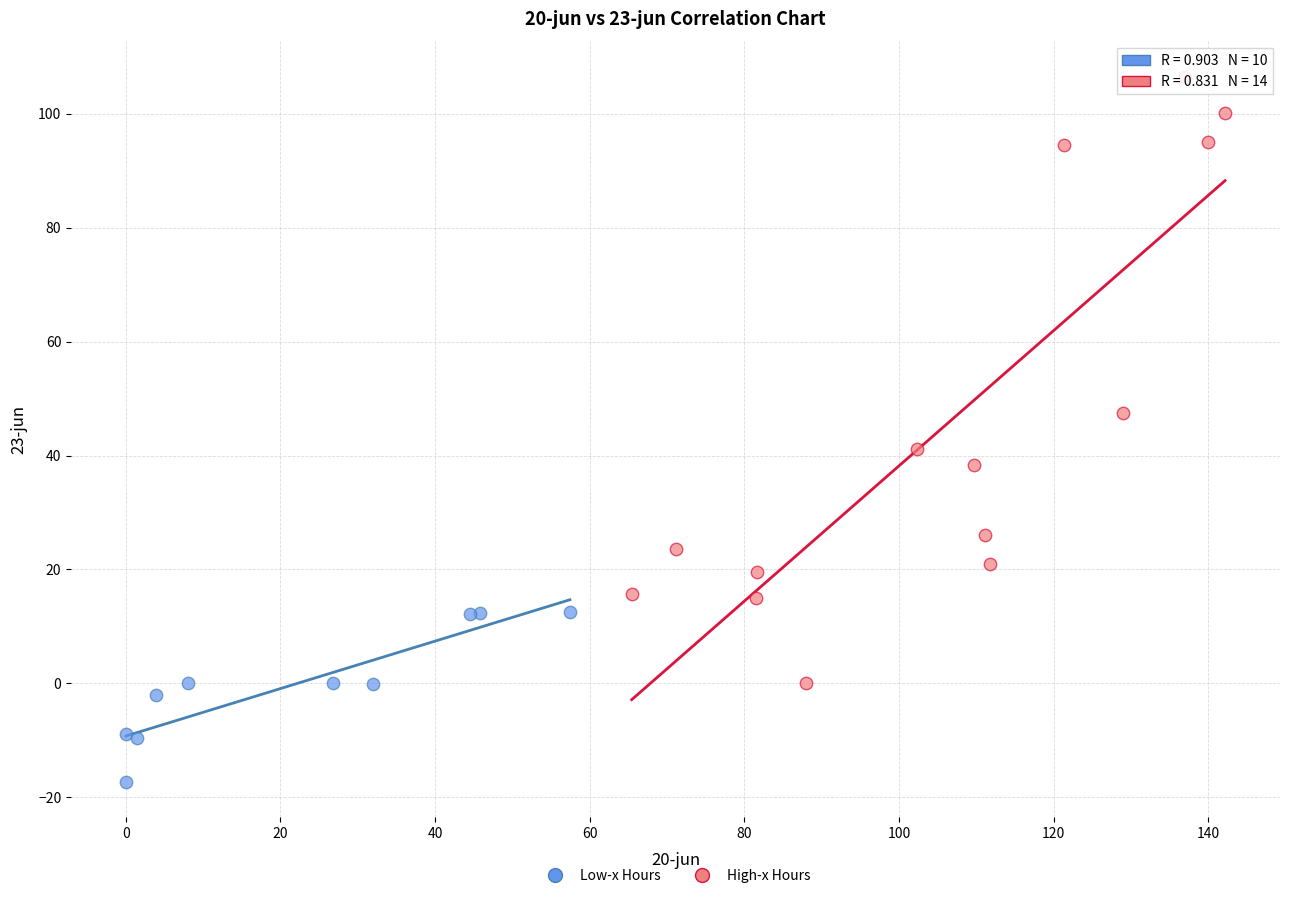

Which series contains the highest Y value?

High-x Hours